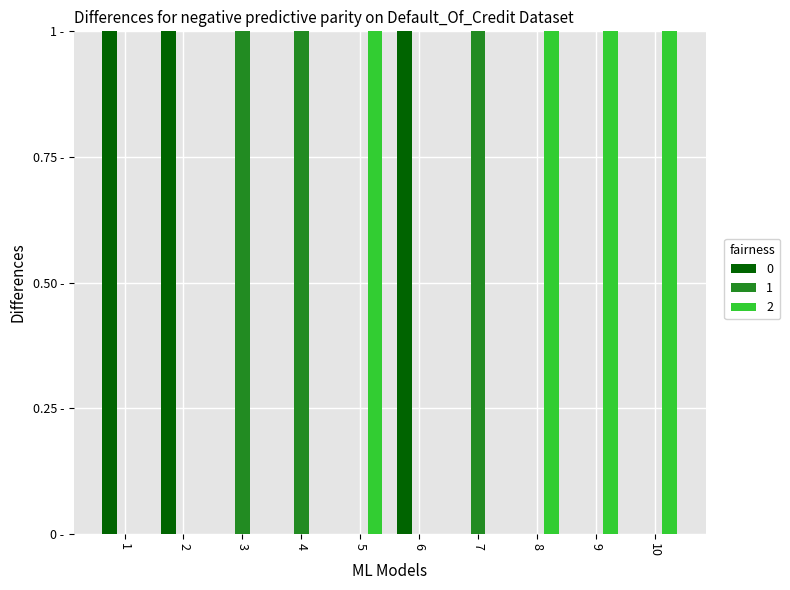

Are the bars grouped side by side (vs. stacked)?

Yes